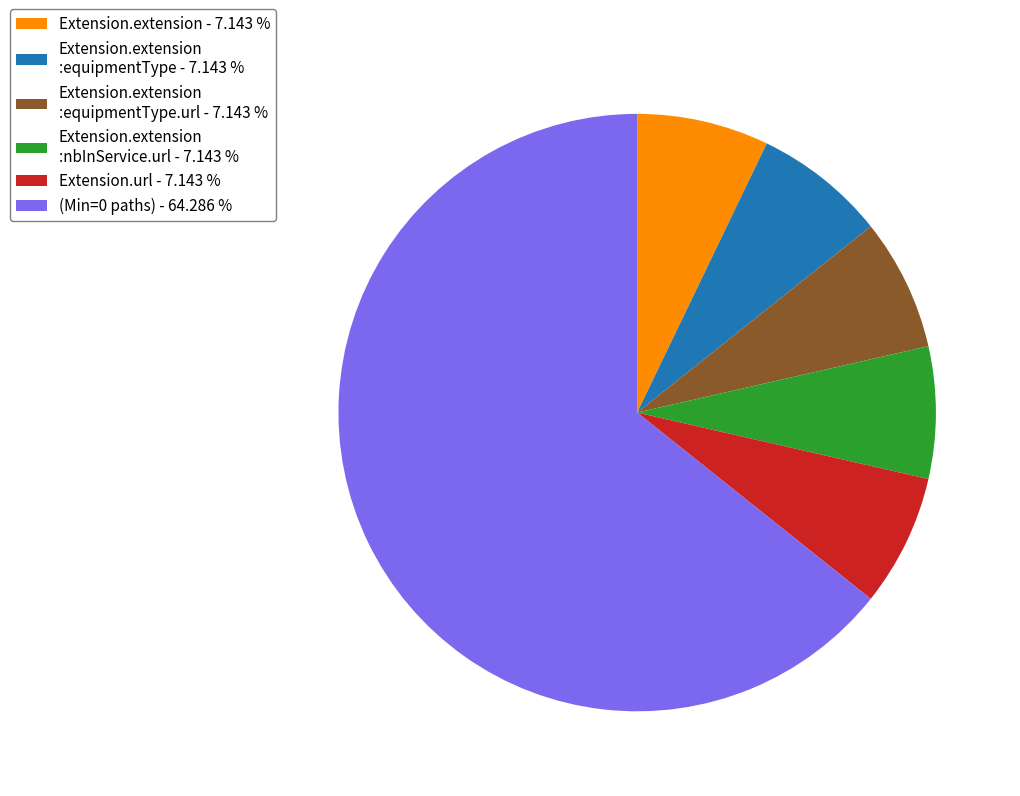

Is there any slice that represents more than half of the pie?

Yes